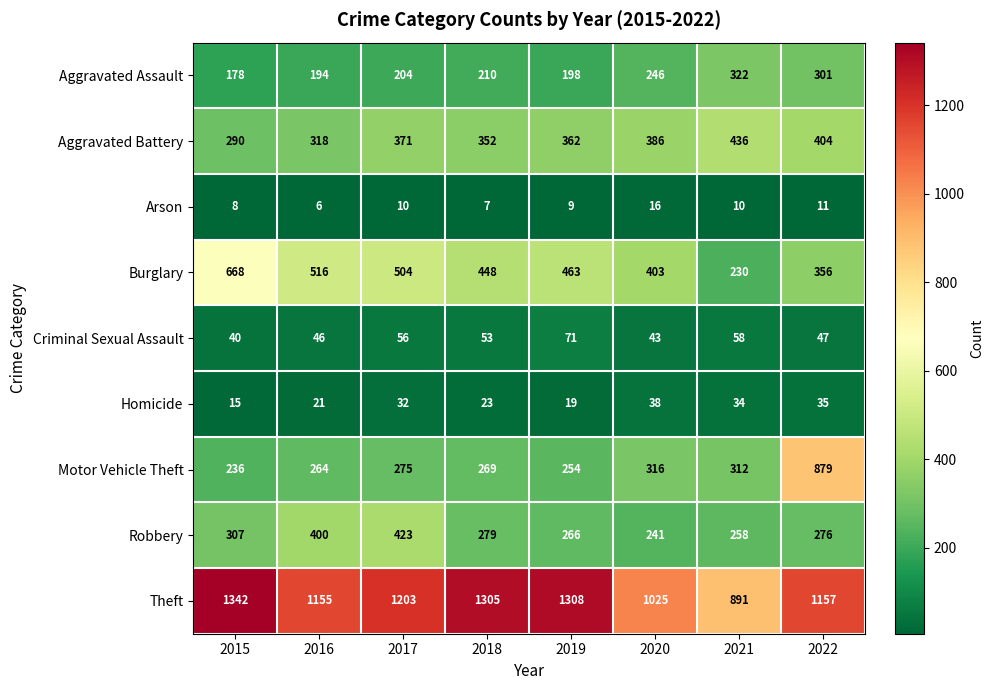

Rank the series by their maximum value, from lowest to highest.

Arson, Homicide, Criminal Sexual Assault, Aggravated Assault, Robbery, Aggravated Battery, Burglary, Motor Vehicle Theft, Theft